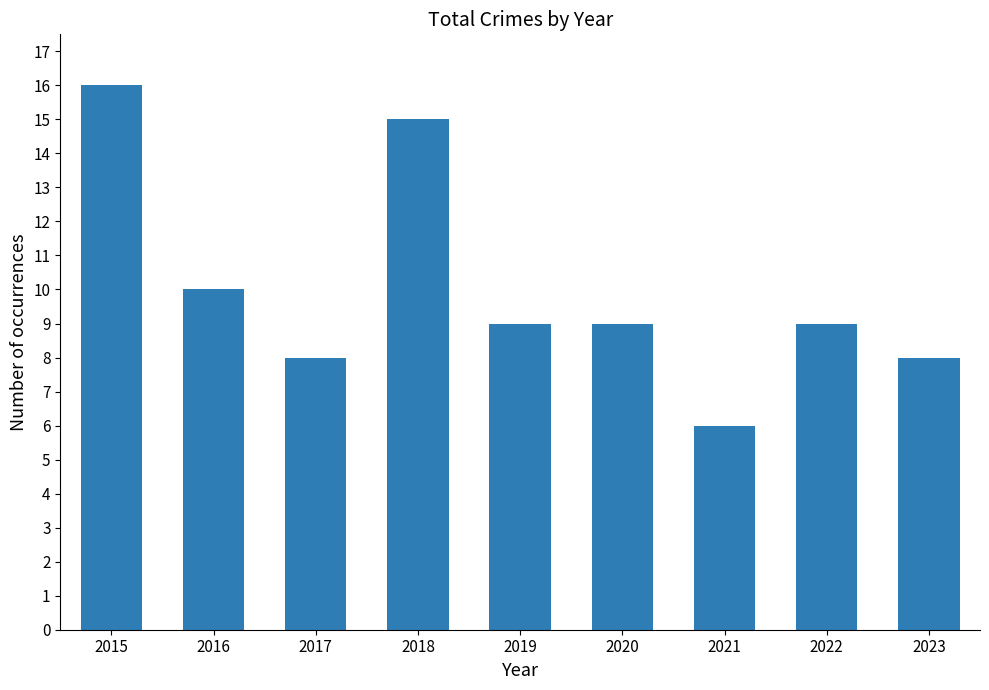

Approximately how many times larger is the value at 2015 compared to 2021?

2.7